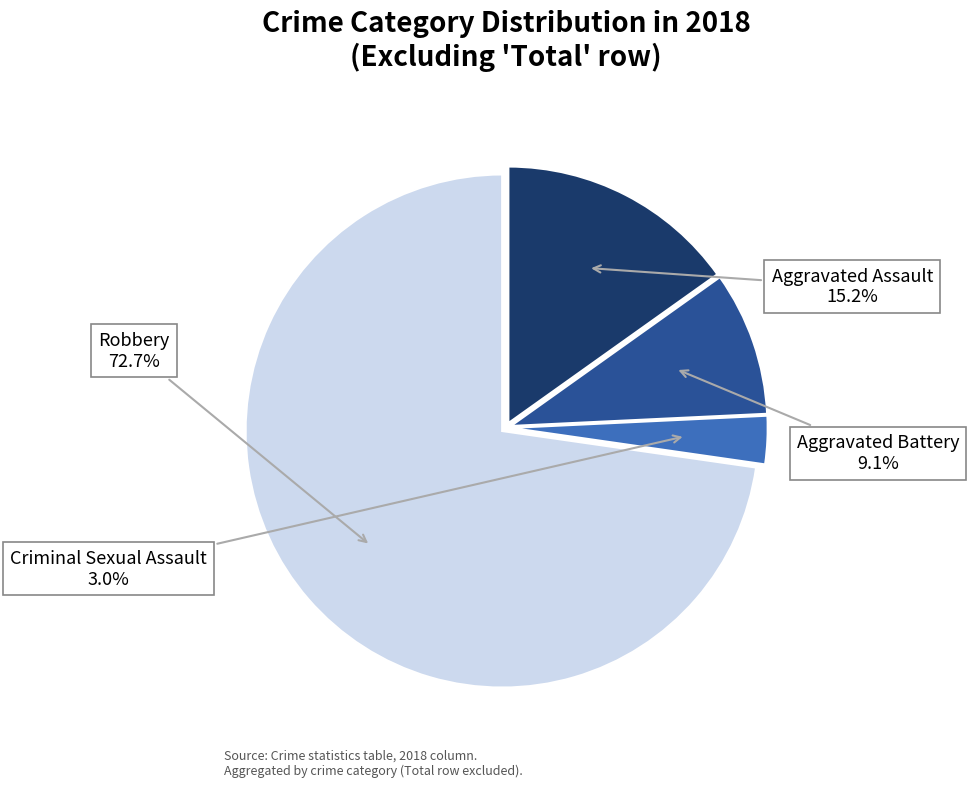

What is the majority slice?

Robbery